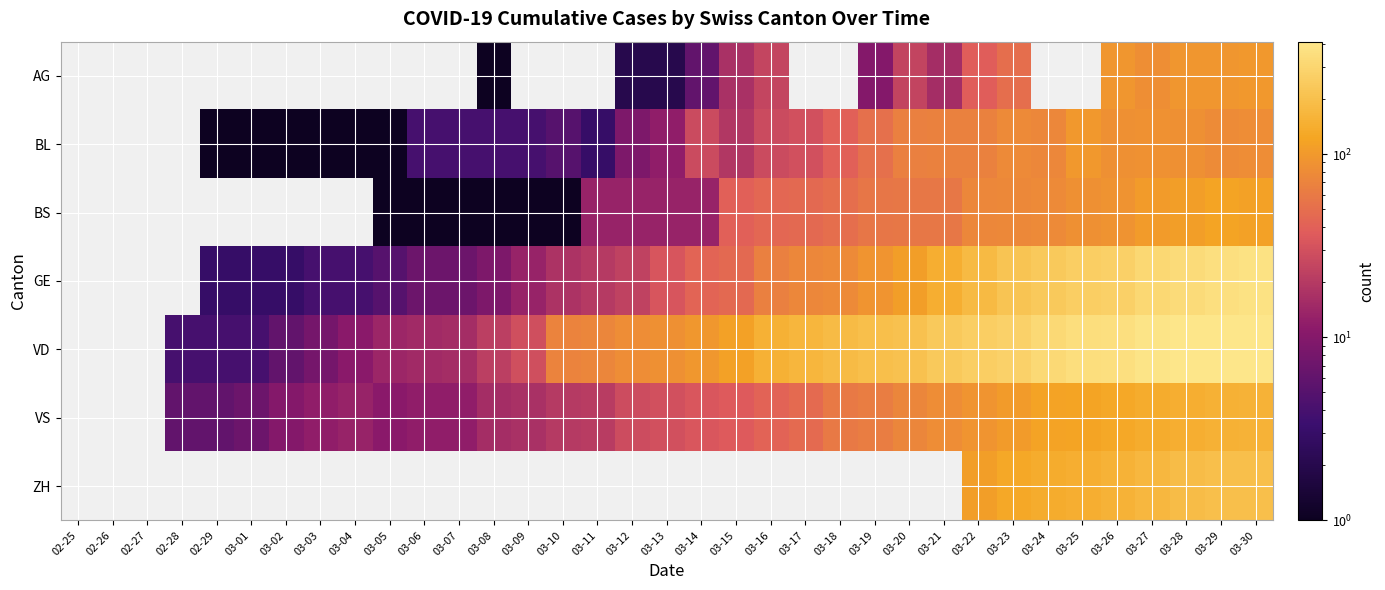

At which category is the sum across all series the highest?

03-30